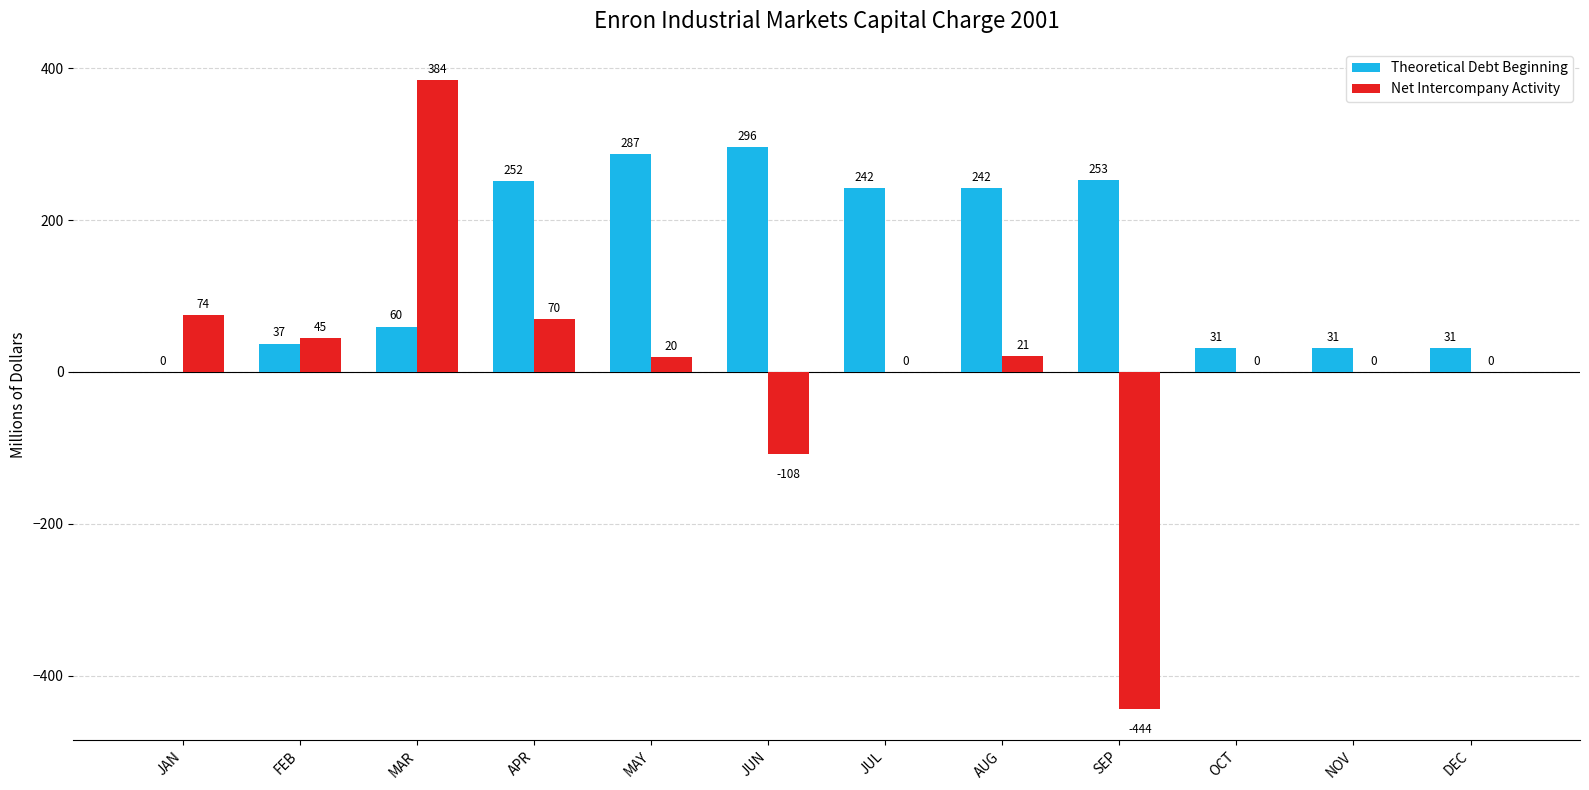

The Theoretical Debt Beginning series shows 30.9 at DEC. True or false?

True